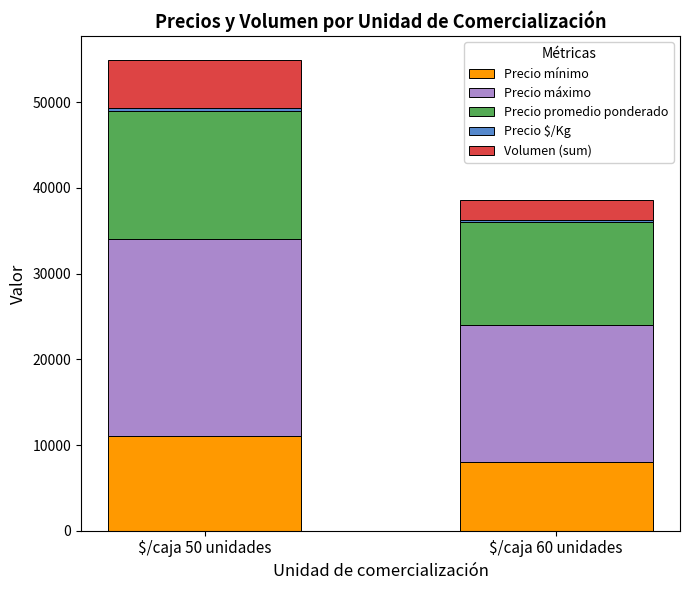

At which label does Precio mínimo reach its peak?

$/caja 50 unidades